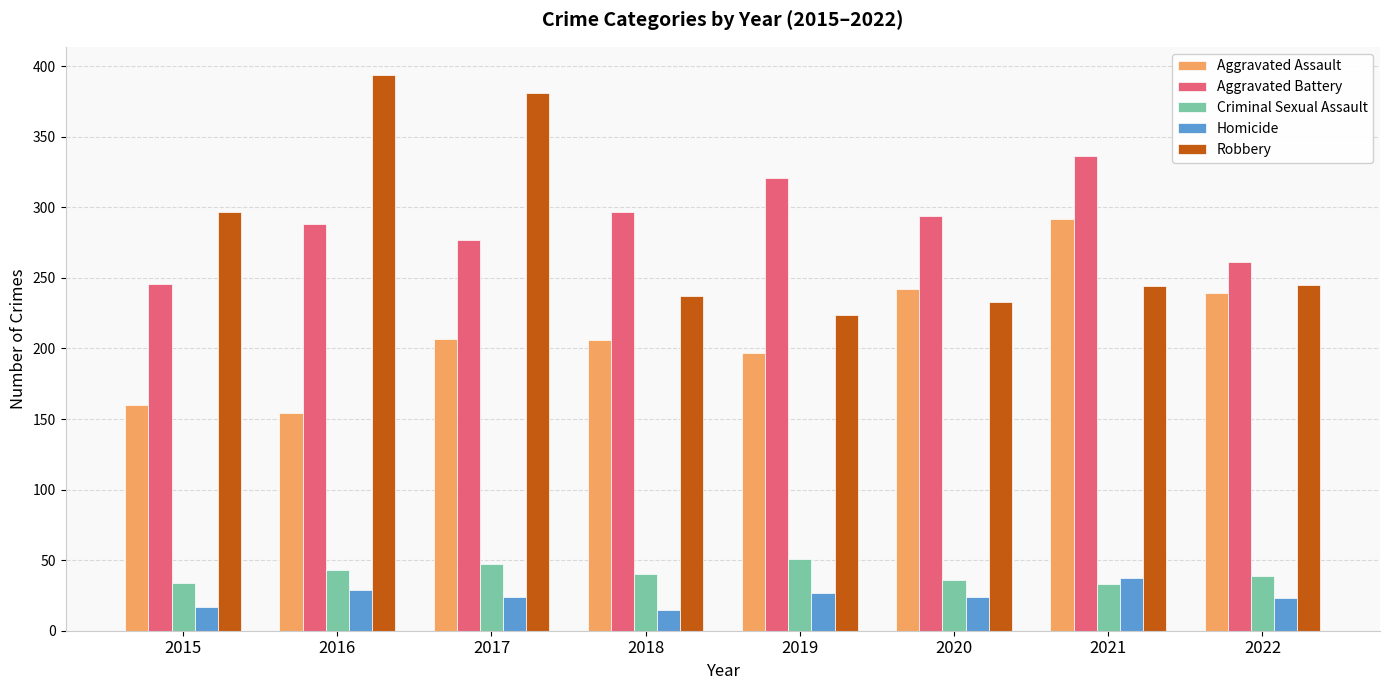

Which series has the largest total across all categories?

Aggravated Battery